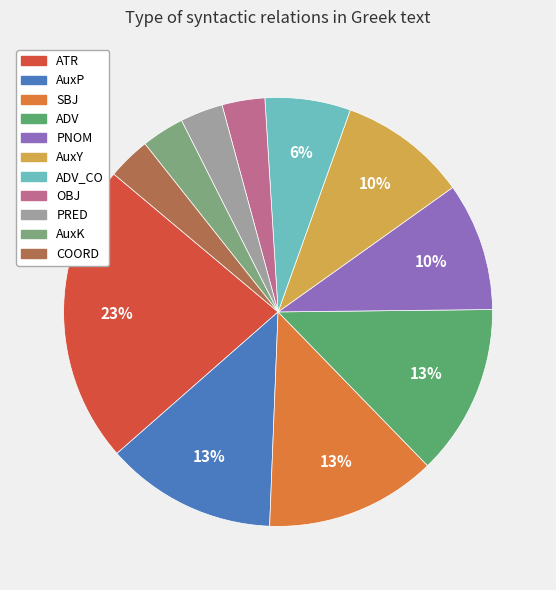

Is there a majority slice in this chart?

No